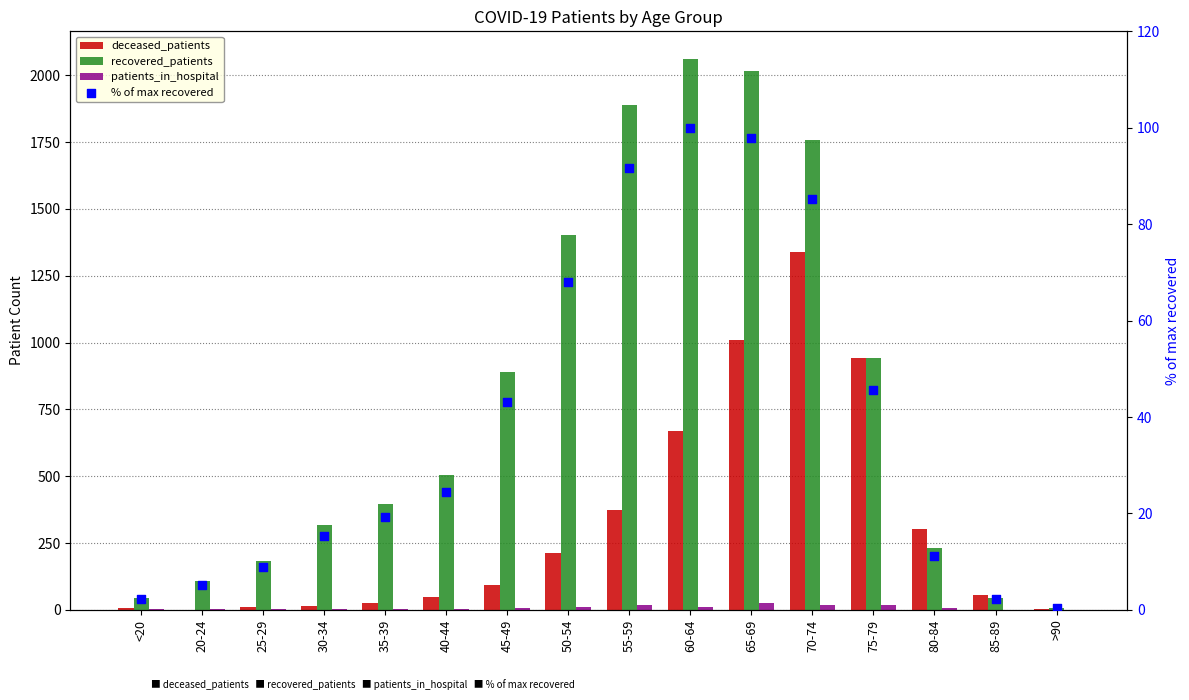

At which category is the sum across all series the highest?

70-74